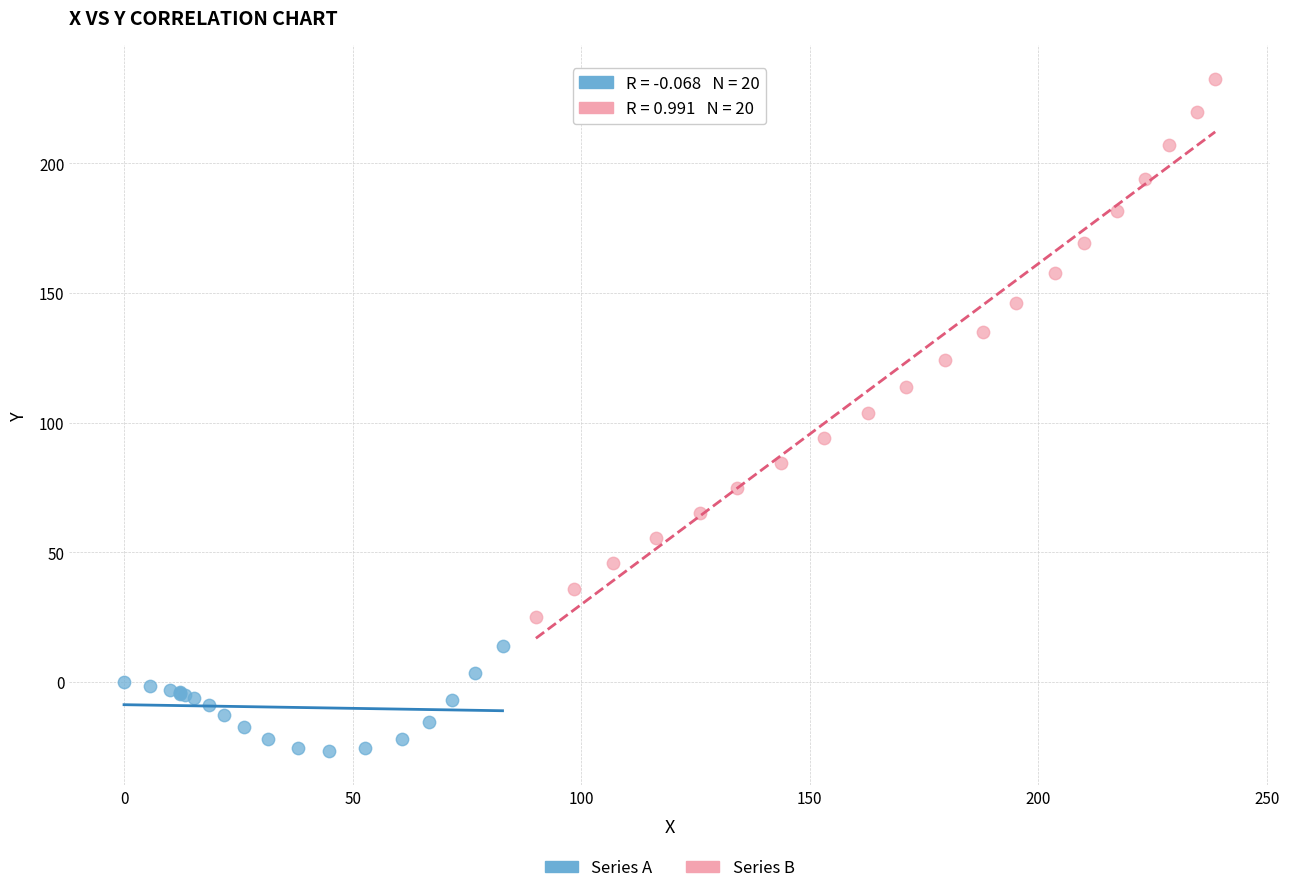

Which series reaches the maximum Y coordinate?

Series B